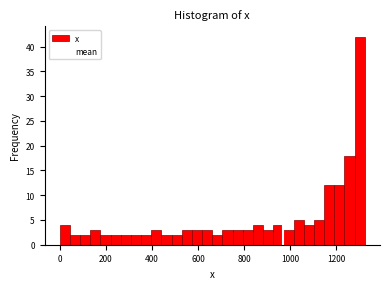

Read against the x-axis, roughly where is the centre of the tallest bar?

1300